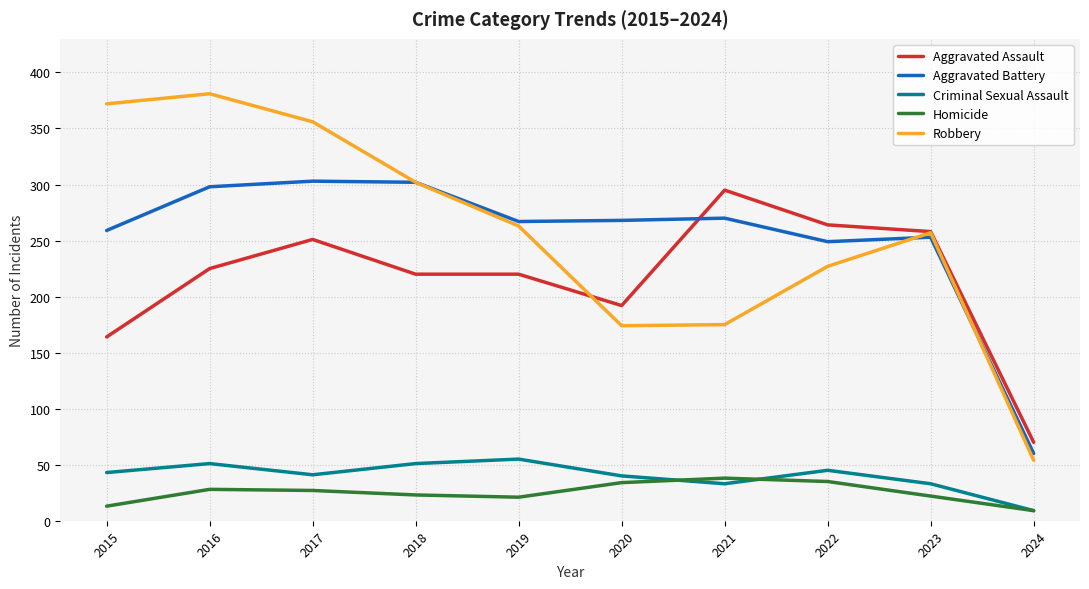

Which series changed the most between 2016 and 2021?

Robbery